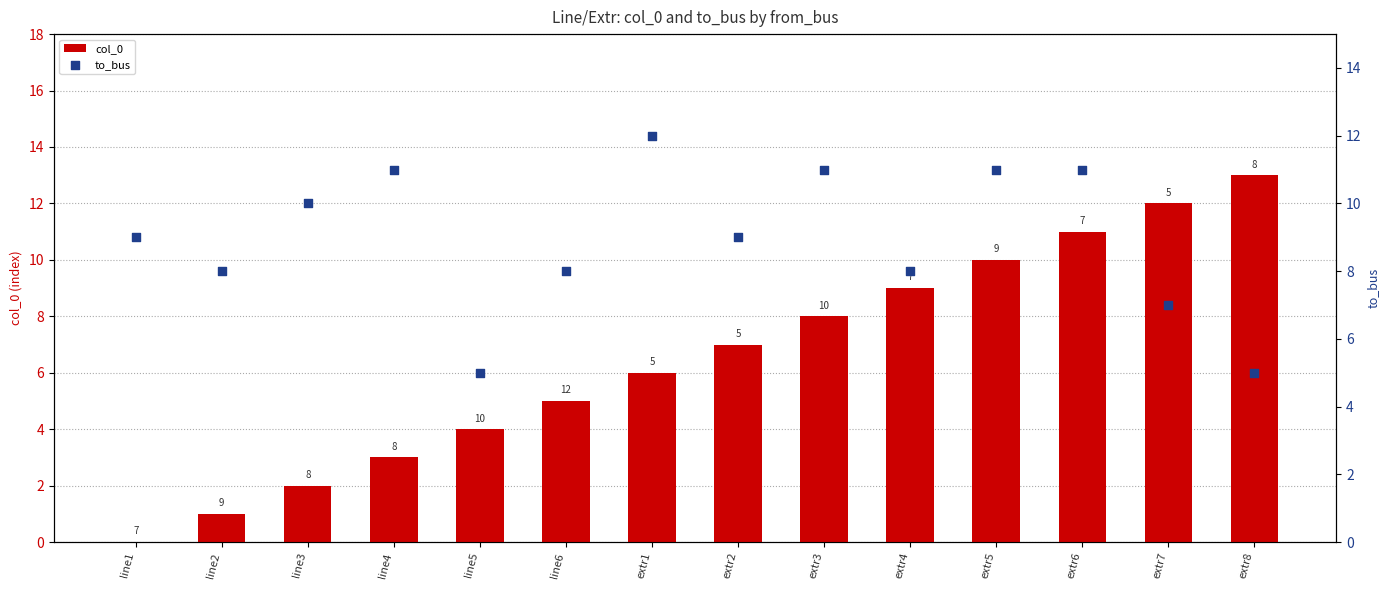

Which series has the largest total across all categories?

to_bus